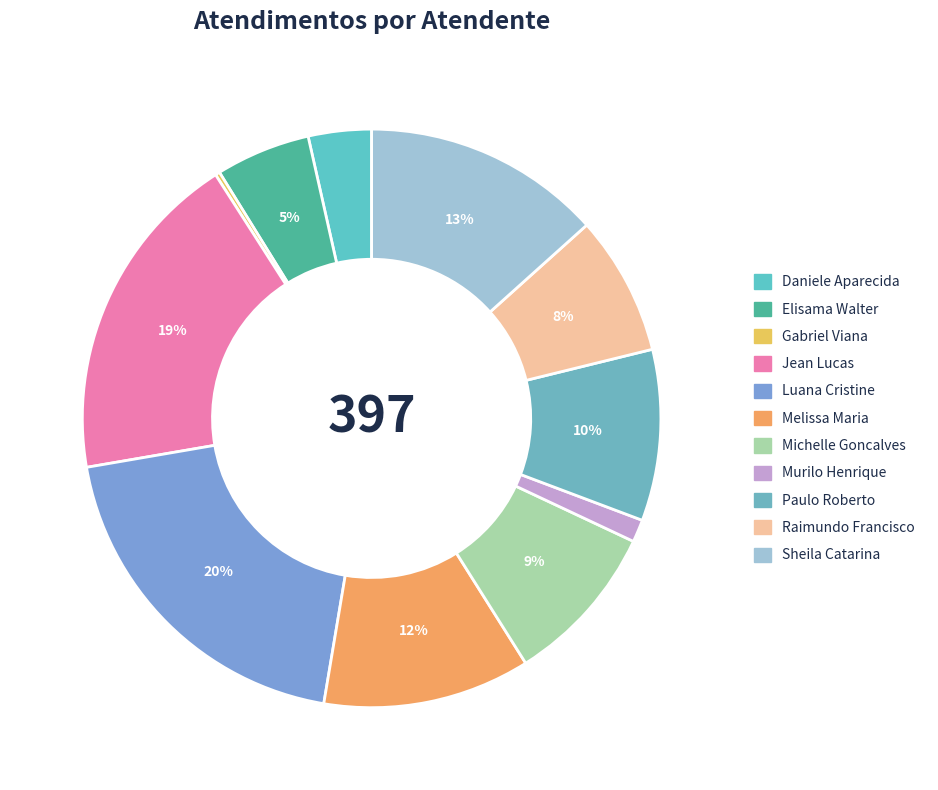

Is there any slice that represents more than half of the pie?

No